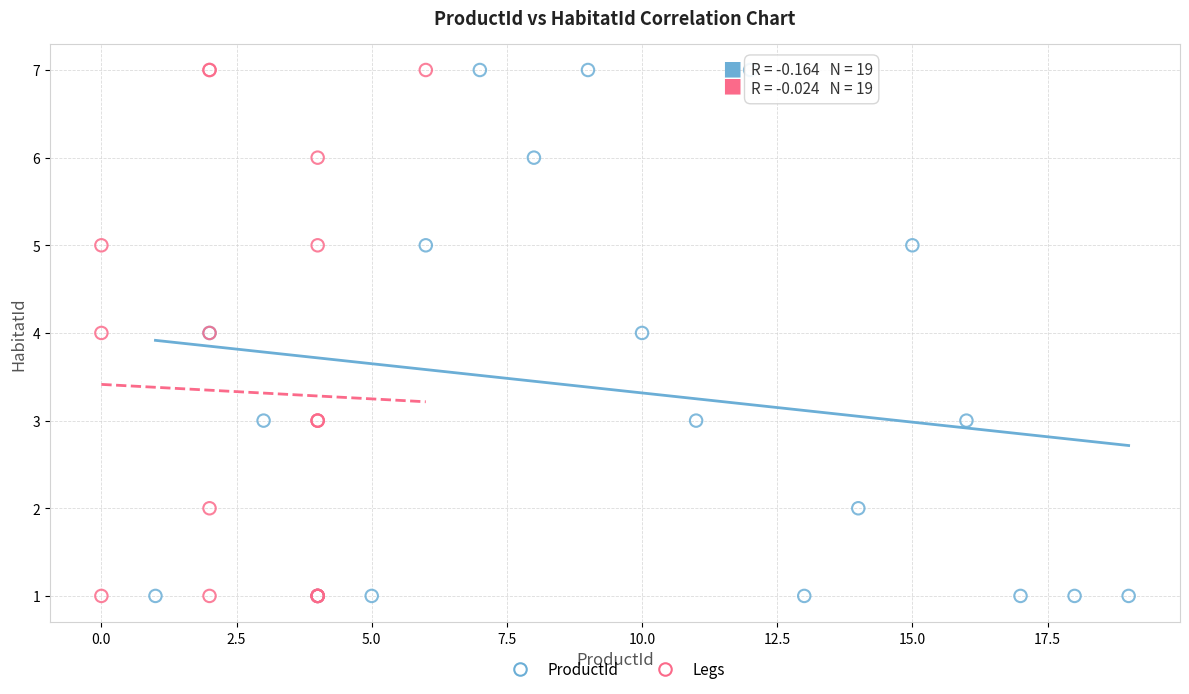

What are all the series names shown in the legend?

ProductId, Legs